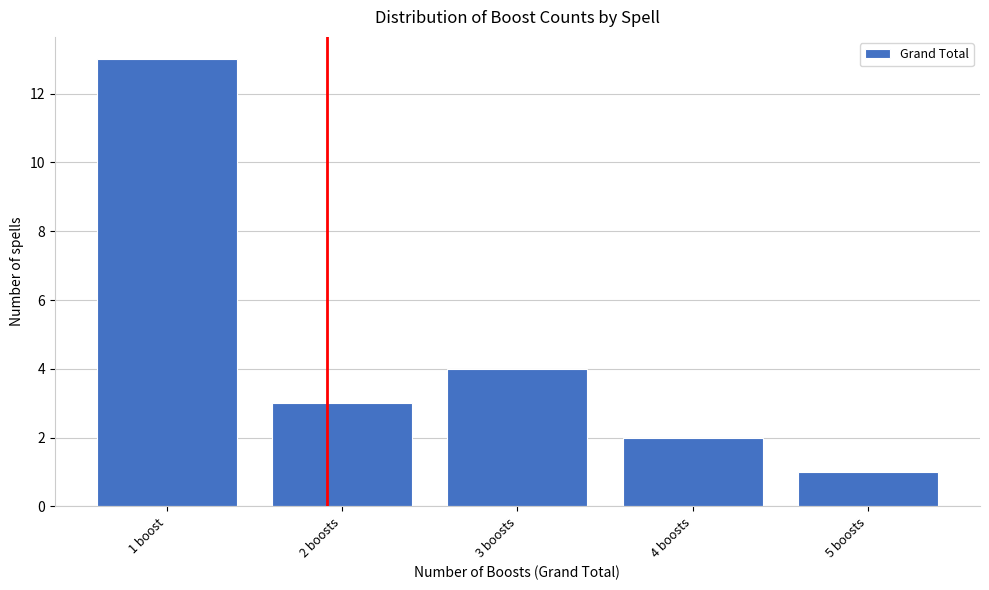

Reading left to right, what are all the values shown in this chart?

13	3	4	2	1